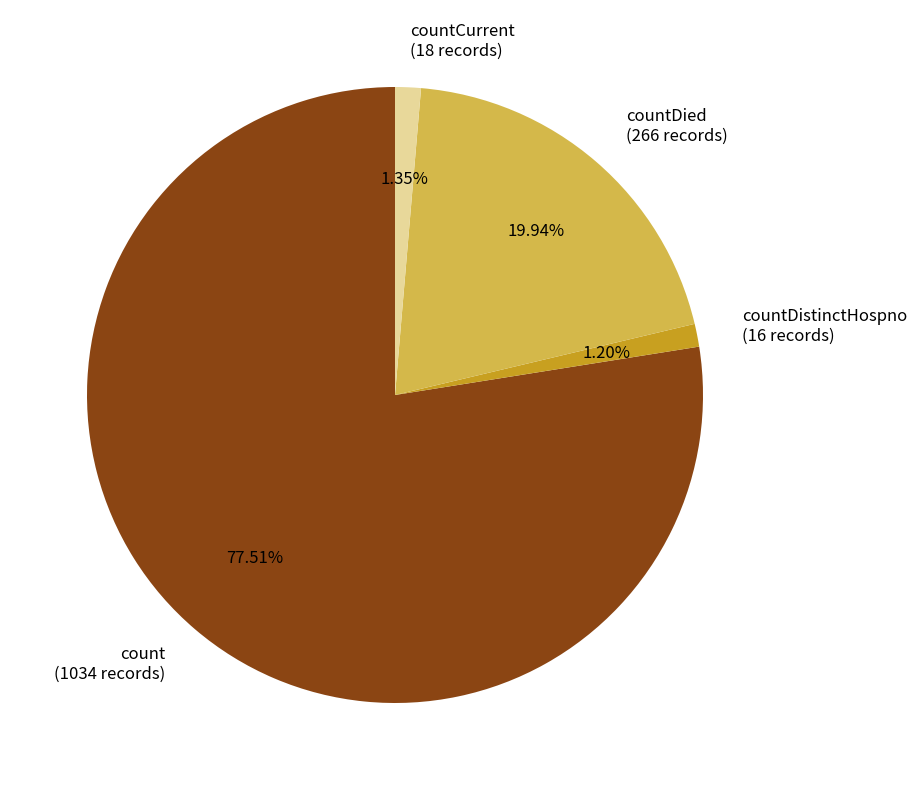

Approximately how many times larger is the value at count (1034 records) compared to countCurrent (18 records)?

57.4